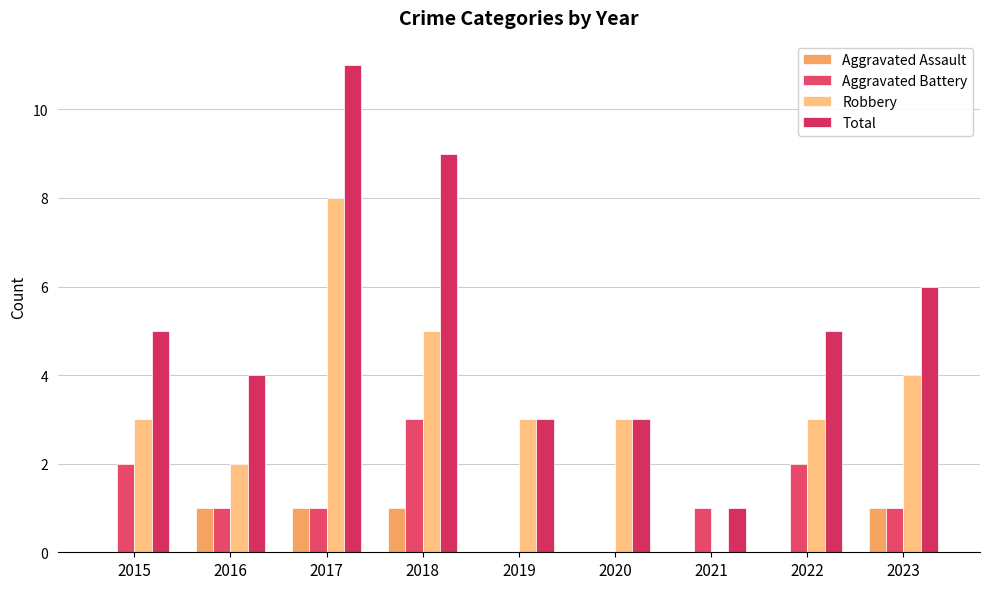

How many data points does each series have?

9